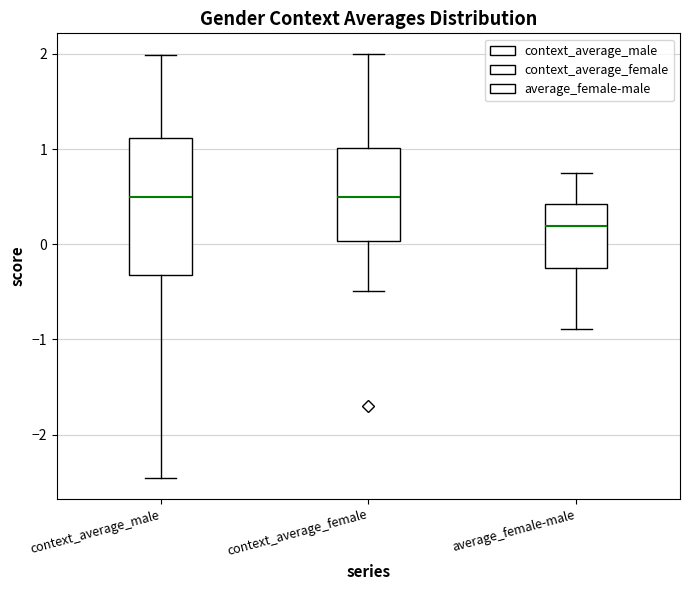

Which box is the tallest, from its lower edge to its upper edge?

context_average_male